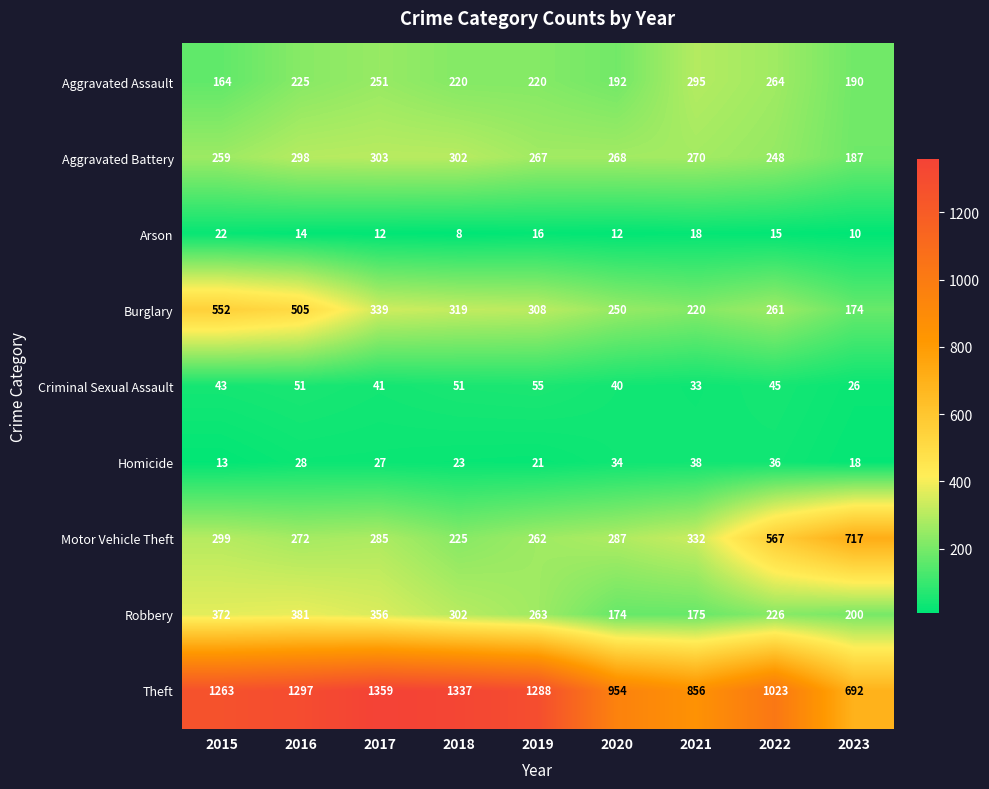

True or false: Motor Vehicle Theft has a value of 1115 at 2023.

False